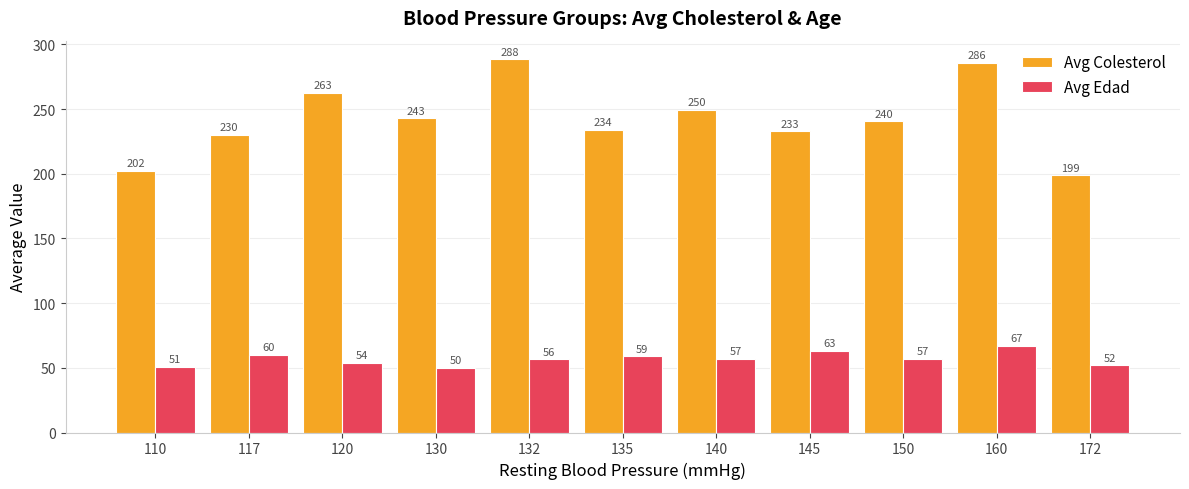

Which series has the widest spread of values?

Avg Colesterol